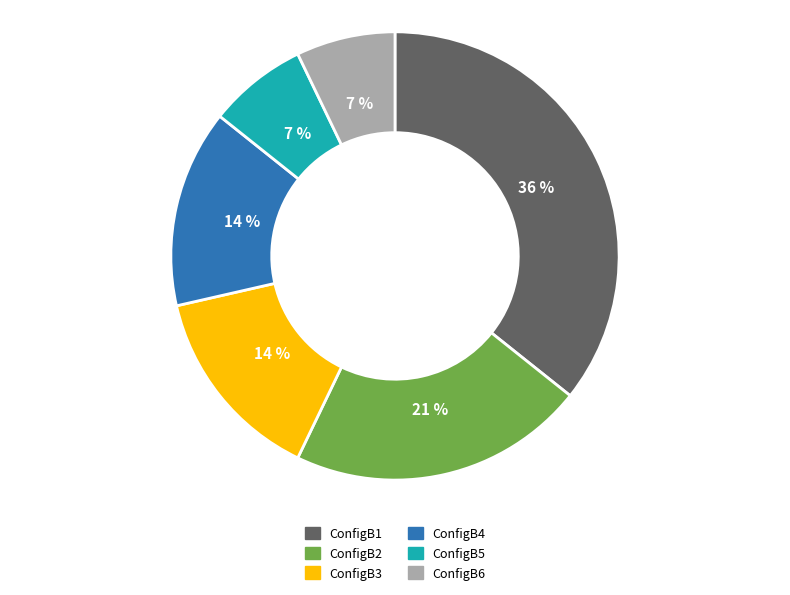

Is the sum of ConfigB6 and ConfigB5 greater than half?

No